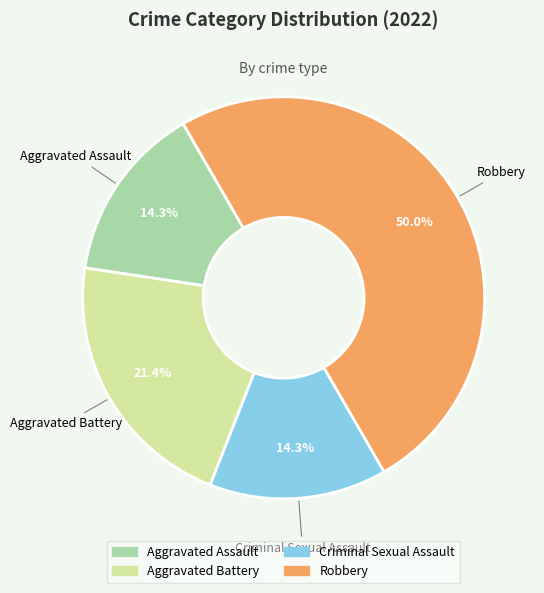

To the nearest percent, what is the difference between the Robbery and Aggravated Assault slice percentages?

36%